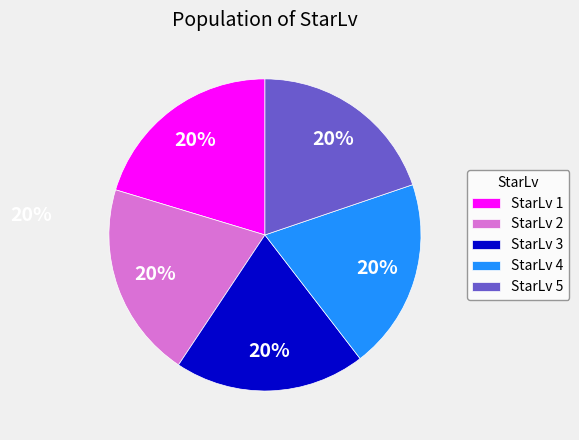

Count the number of slices in the pie.

5